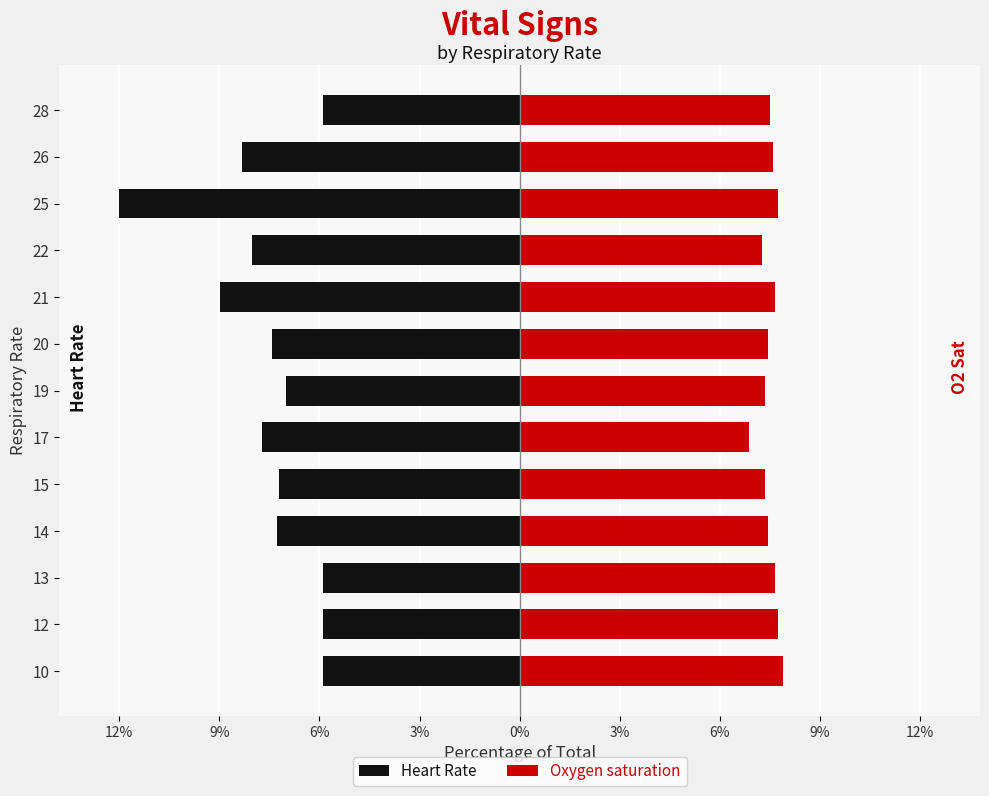

Which series has the largest total across all categories?

Oxygen saturation